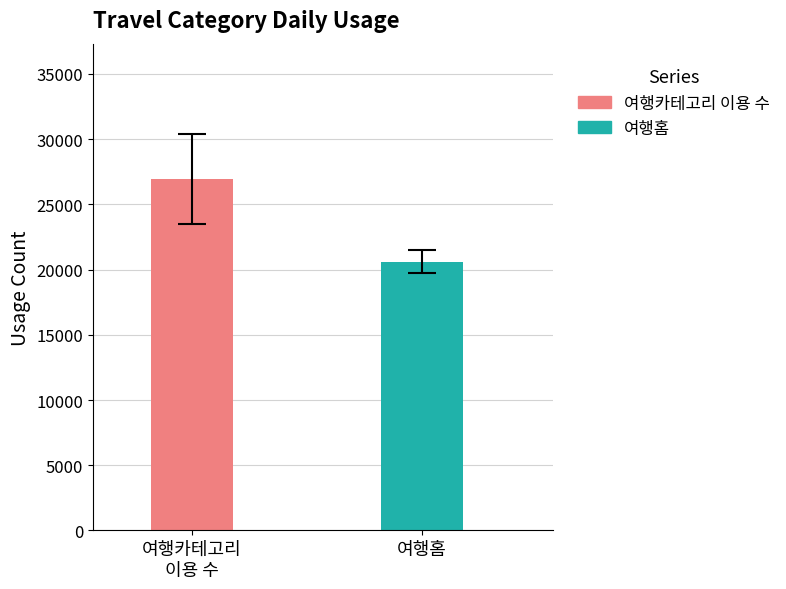

What is the average value of the And_여행카테고리 이용 수 series?

26933